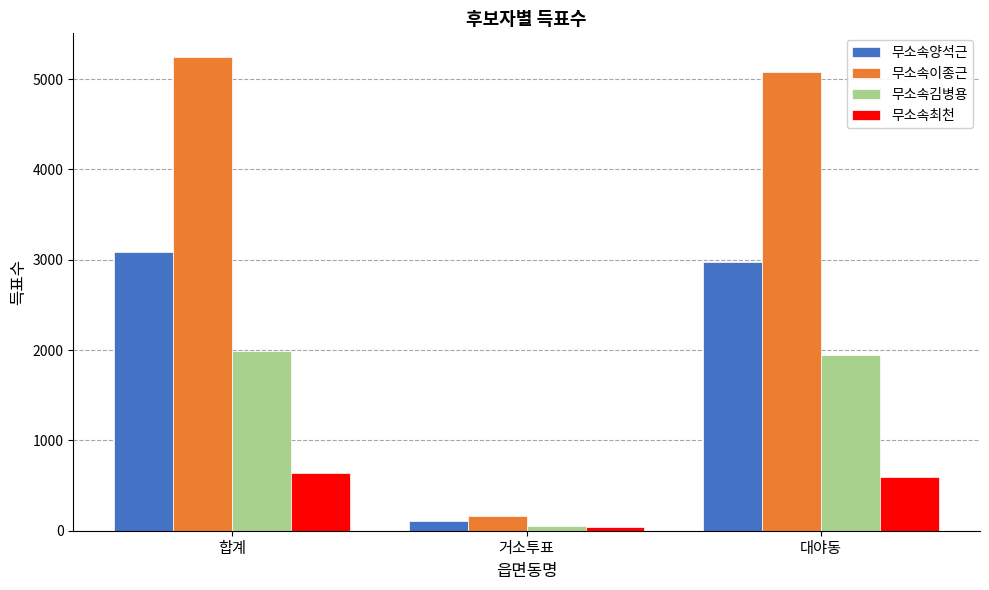

What is the total value across all series at 합계?

10955